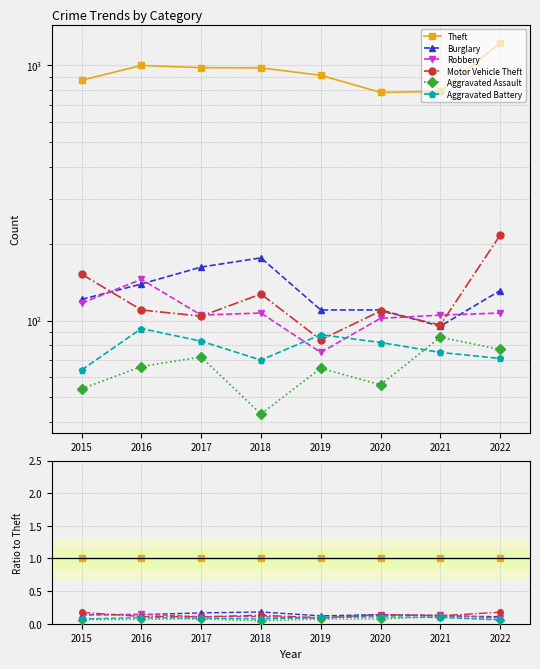

Reading left to right, transcribe all the data shown in this chart.

Theft: 2015=1.0	2016=1.0	2017=1.0	2018=1.0	2019=1.0	2020=1.0	2021=1.0	2022=1.0
Burglary: 2015=0.1	2016=0.1	2017=0.2	2018=0.2	2019=0.1	2020=0.1	2021=0.1	2022=0.1
Robbery: 2015=0.1	2016=0.1	2017=0.1	2018=0.1	2019=0.1	2020=0.1	2021=0.1	2022=0.1
Motor Vehicle Theft: 2015=0.2	2016=0.1	2017=0.1	2018=0.1	2019=0.1	2020=0.1	2021=0.1	2022=0.2
Aggravated Assault: 2015=0.1	2016=0.1	2017=0.1	2018=0.0	2019=0.1	2020=0.1	2021=0.1	2022=0.1
Aggravated Battery: 2015=0.1	2016=0.1	2017=0.1	2018=0.1	2019=0.1	2020=0.1	2021=0.1	2022=0.1